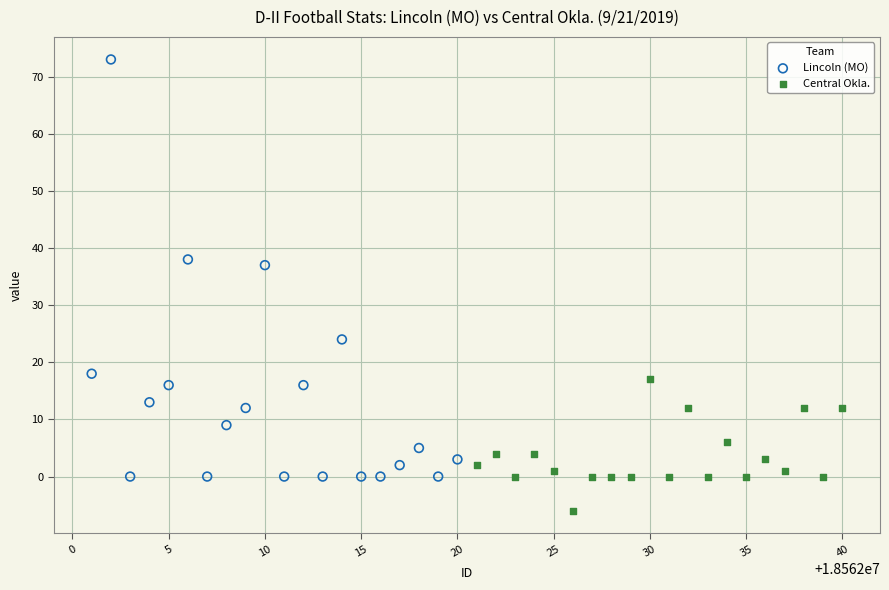

Which series reaches the maximum Y coordinate?

Lincoln (MO)